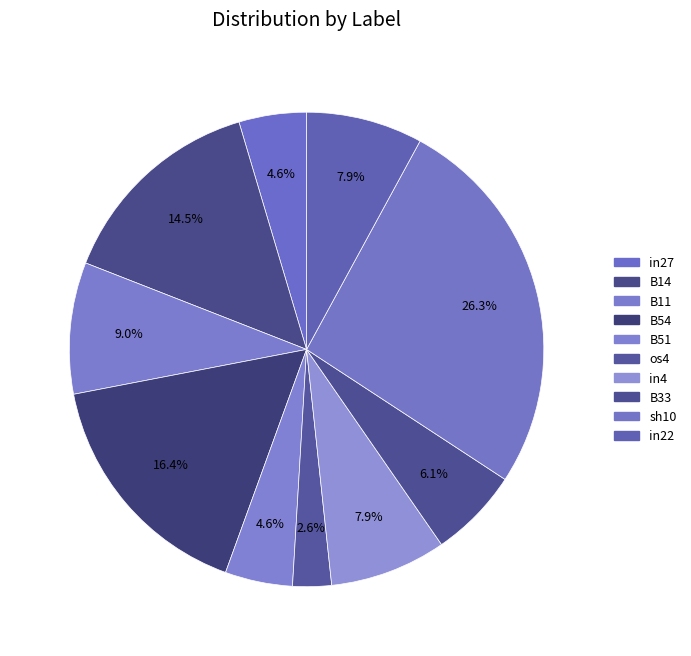

To the nearest percent, what is the combined percentage of B14 and B51?

19%